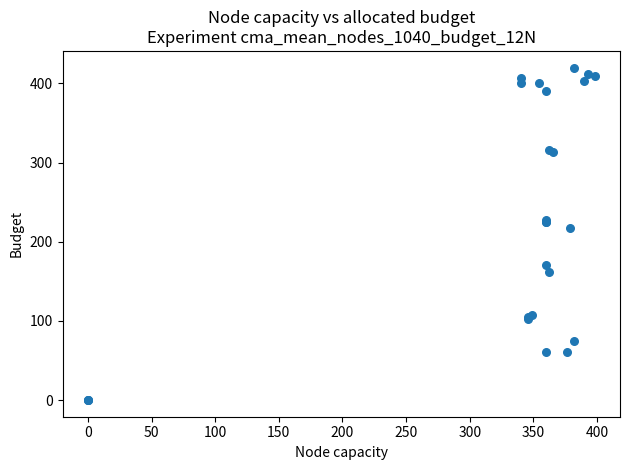

What Y value in the scatter plot is closest to 210?

217.1